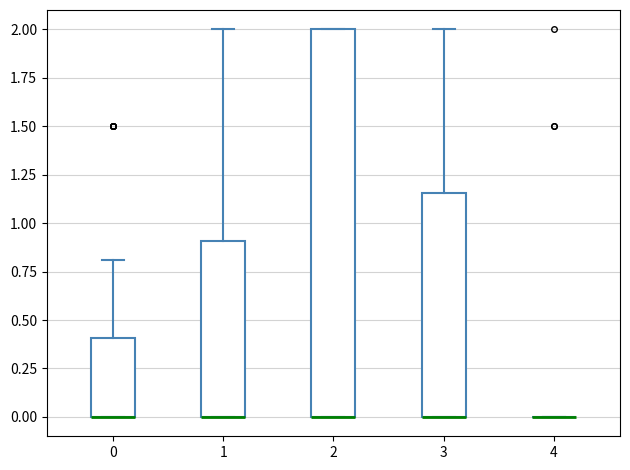

Reading left to right, transcribe this box plot: for each box, give where its median line is, the range the box spans, and where its two whiskers end, as read against the y-axis. The values are not printed on the chart, so give them approximately, as read against the axis.

0: median 0.00 (drawn on the box's lower edge), box 0.00 to 0.40, whiskers 0.00 to 0.80
1: median 0.00 (drawn on the box's lower edge), box 0.00 to 0.90, whiskers 0.00 to 2.00
2: median 0.00 (drawn on the box's lower edge), box 0.00 to 2.00, whiskers 0.00 to 2.00
3: median 0.00 (drawn on the box's lower edge), box 0.00 to 1.15, whiskers 0.00 to 2.00
4: box collapsed to a line at 0.00, whiskers 0.00 to 0.00